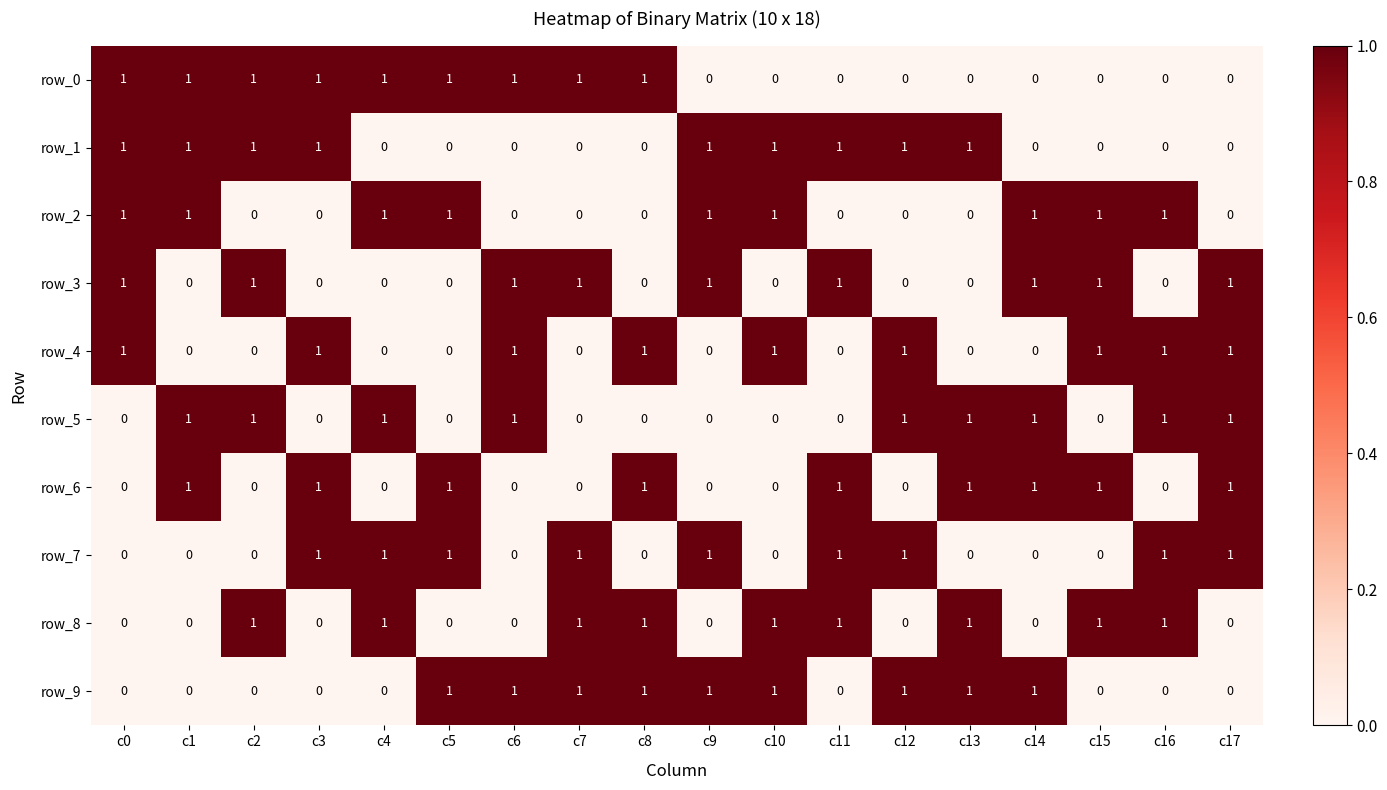

What is the total value across all series at c13?

5